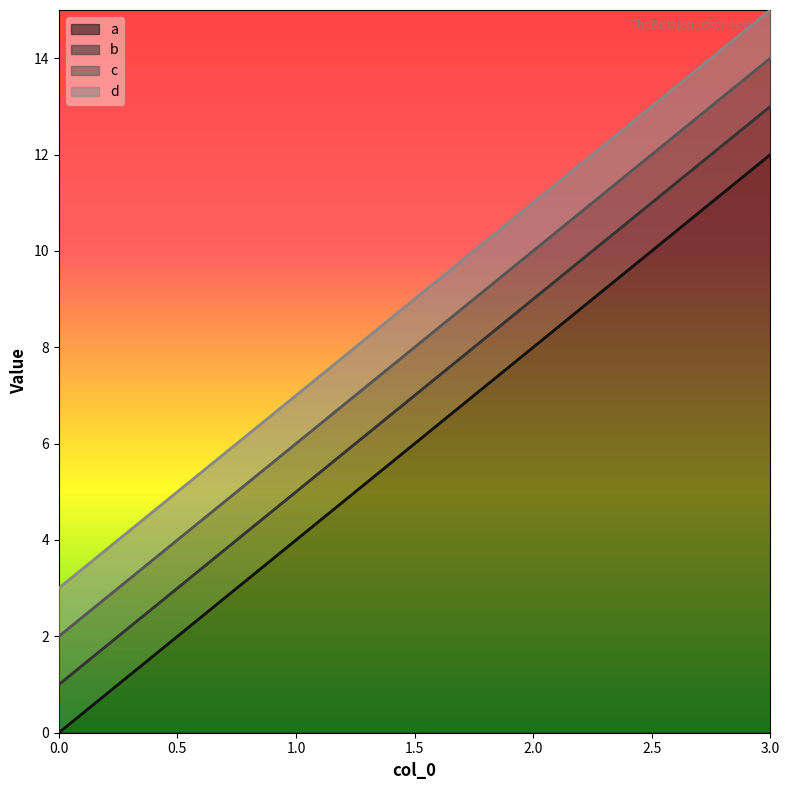

How many series are shown in this chart?

4